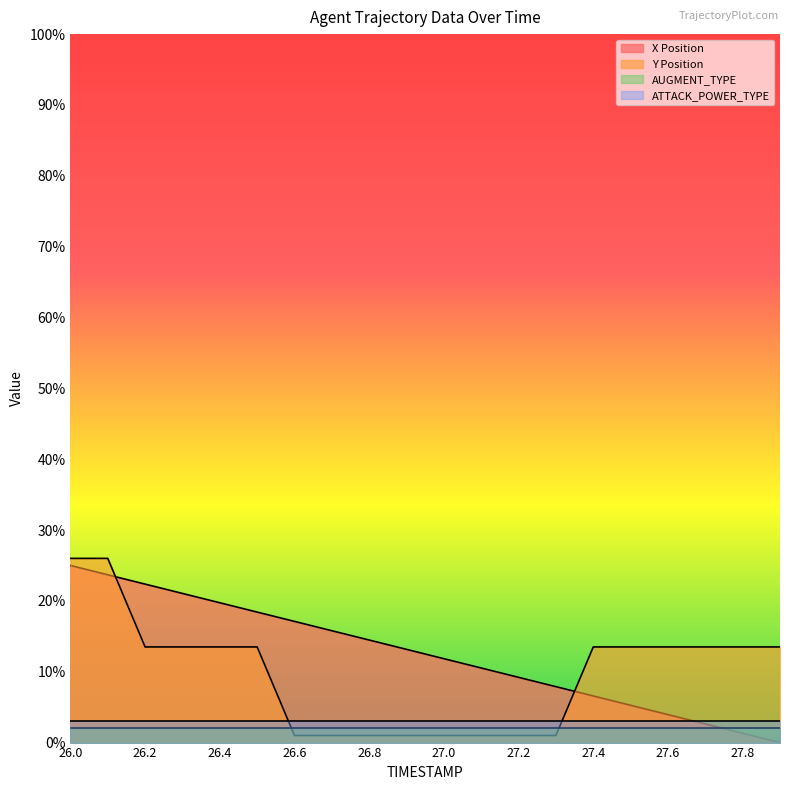

What are all the series names shown in the legend?

X Position, Y Position, AUGMENT_TYPE, ATTACK_POWER_TYPE